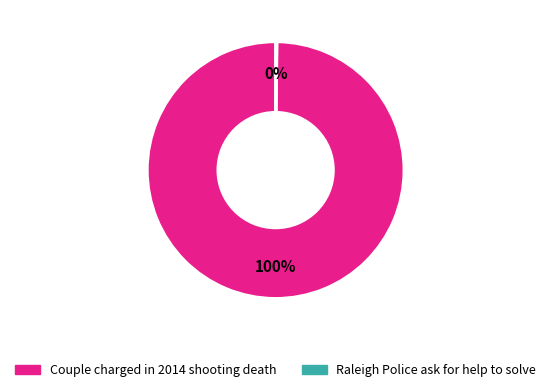

To the nearest percent, what is the difference between the largest and smallest slice percentages?

100%